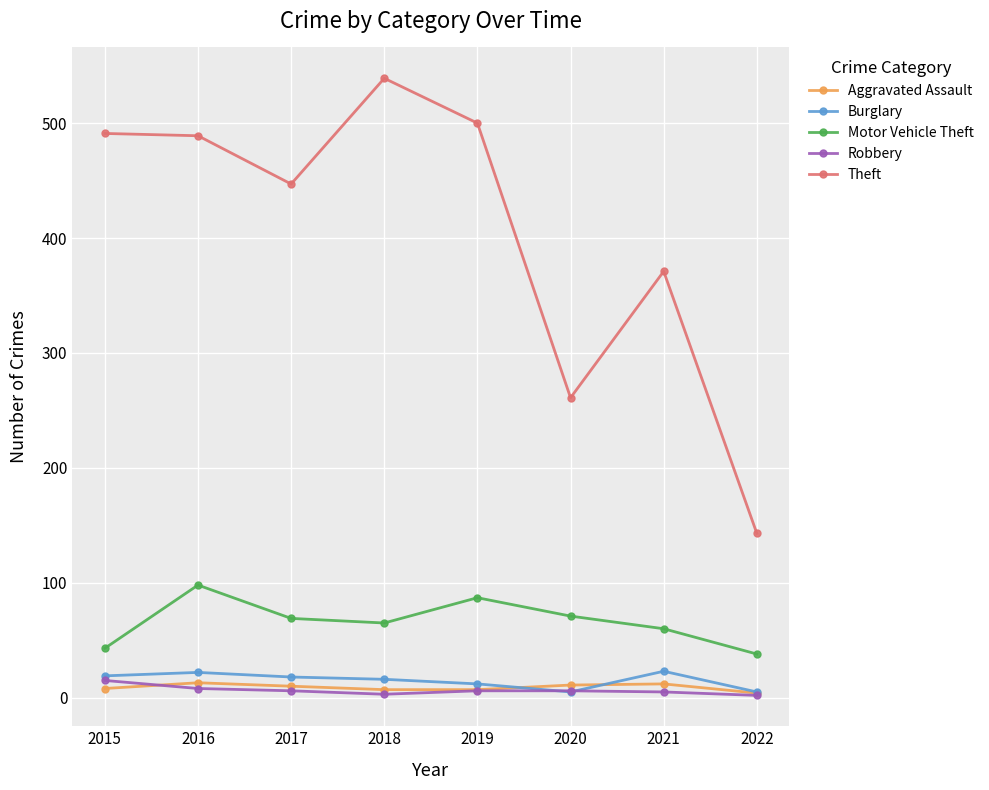

True or false: Burglary and Theft cross at least once.

False